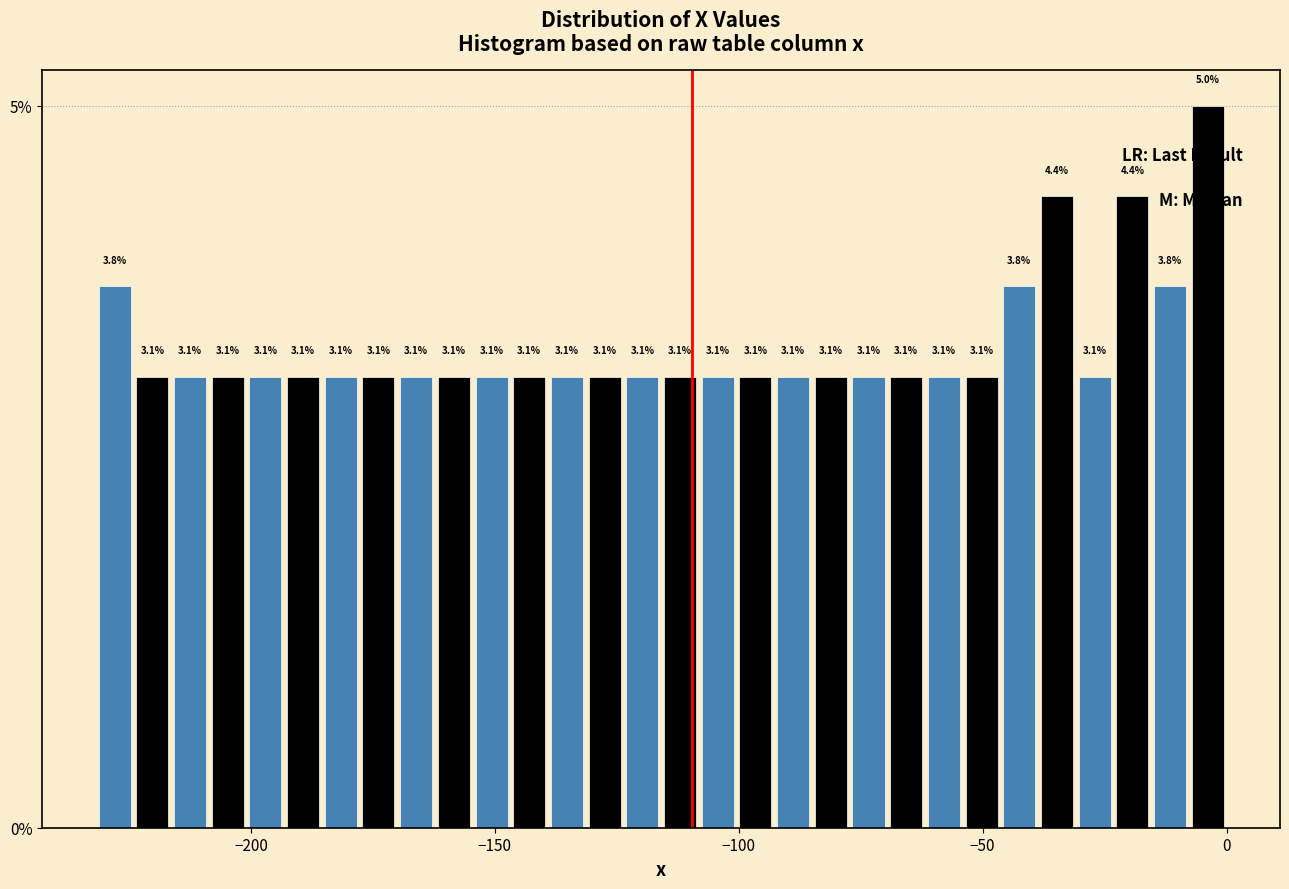

Read against the x-axis, roughly where is the centre of the tallest bar?

-5